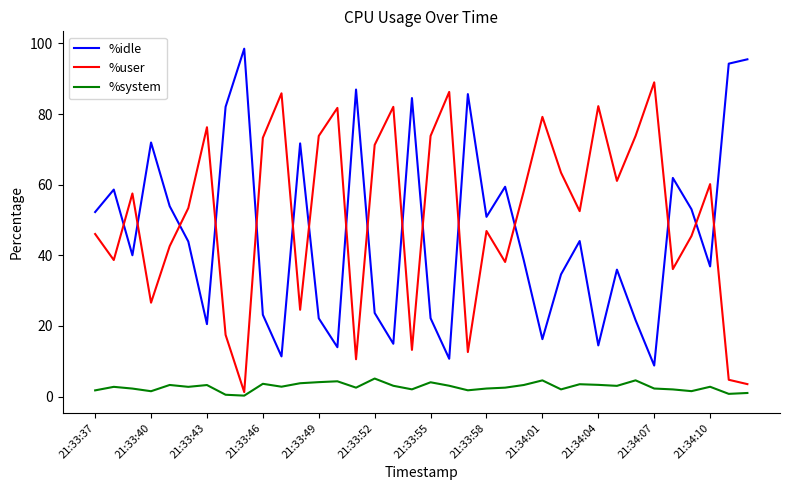

What are all the series names shown in the legend?

%idle, %user, %system